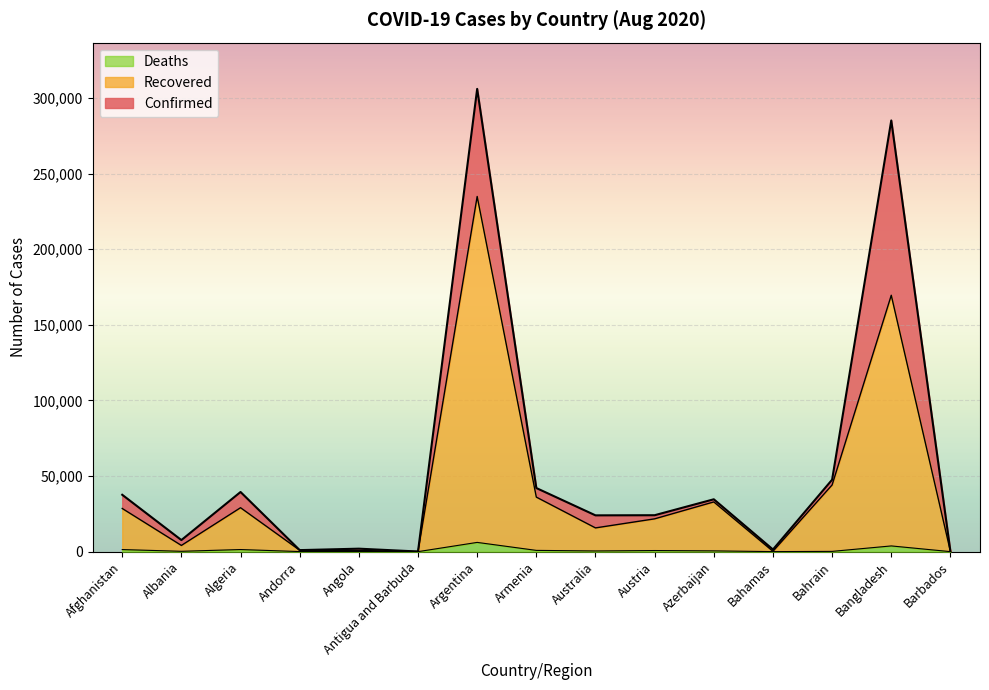

Rank the series at Argentina from highest to lowest value.

Confirmed, Recovered, Deaths